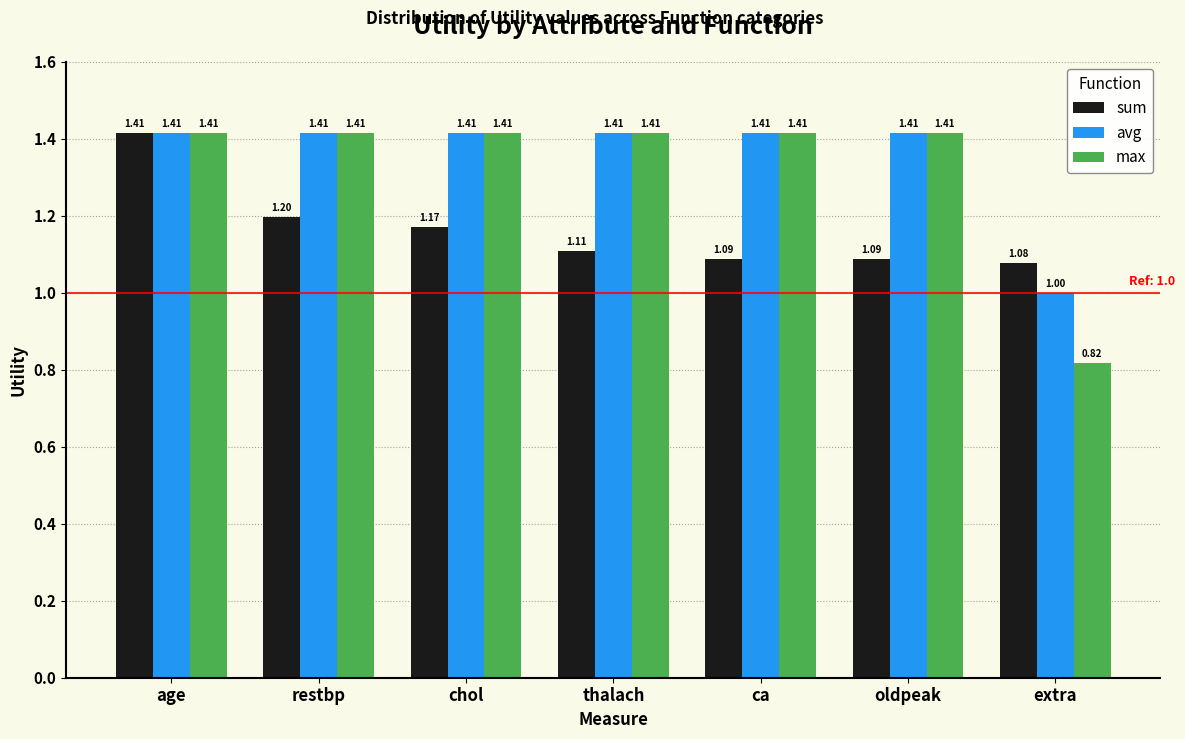

What is the sum of all sum values?

8.1